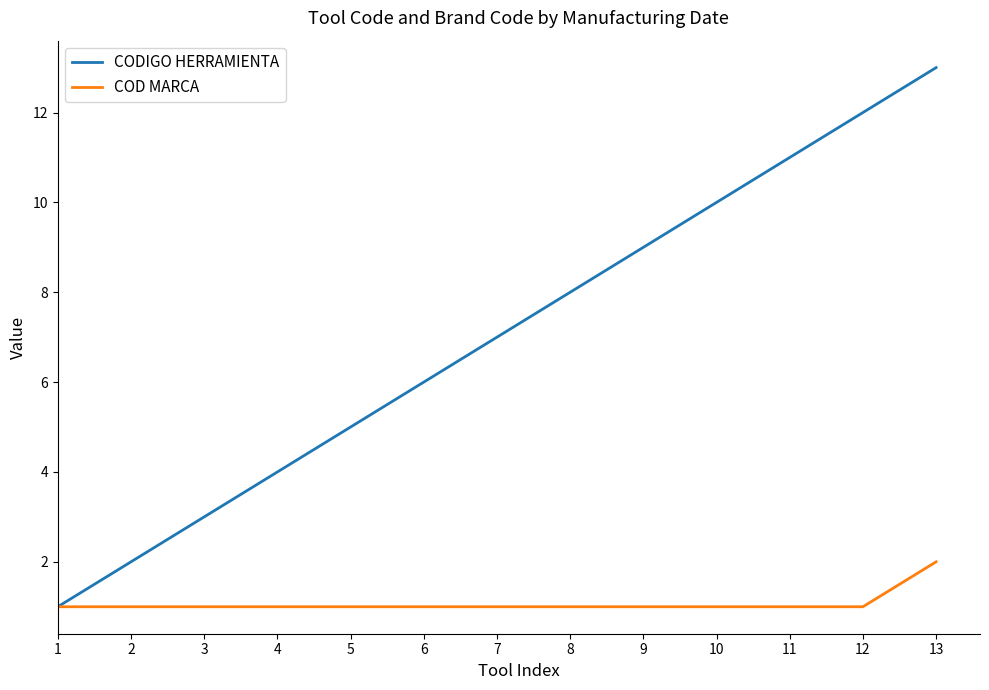

Which series has the largest total across all categories?

CODIGO HERRAMIENTA